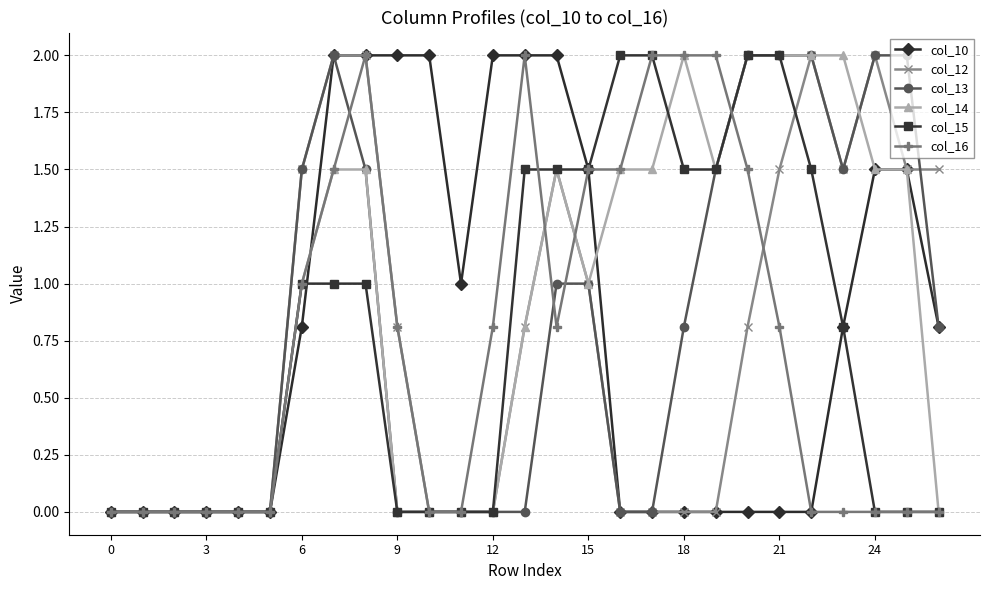

What is the highest value of the col_14 series?

2.0